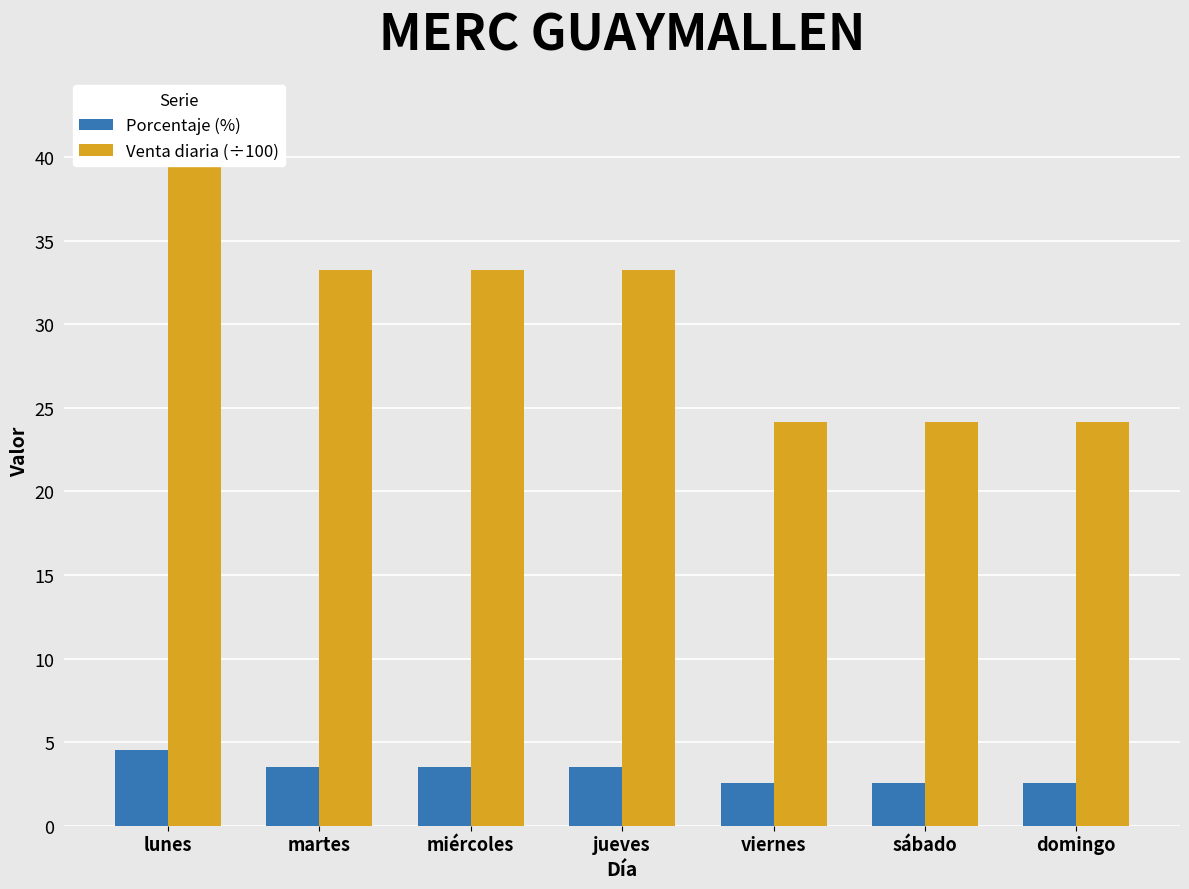

What is the spread (max minus min) of values at domingo?

21.6